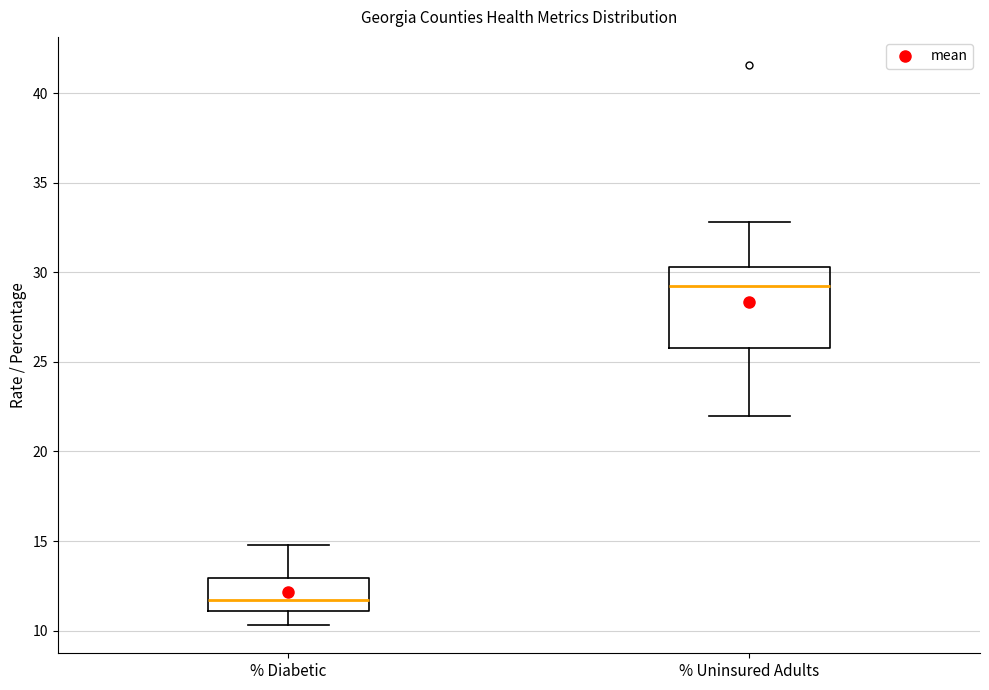

Reading left to right, transcribe this box plot: for each box, give where its median line is, the range the box spans, and where its two whiskers end, as read against the y-axis. The values are not printed on the chart, so give them approximately, as read against the axis.

% Diabetic: median 11.5, box 11.0 to 13.0, whiskers 10.5 to 15.0
% Uninsured Adults: median 29.0, box 26.0 to 30.5, whiskers 22.0 to 33.0